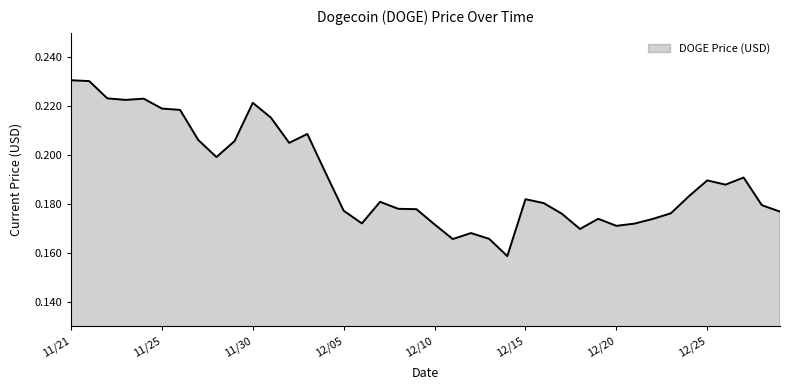

Is this an area chart (filled region under the line)?

Yes